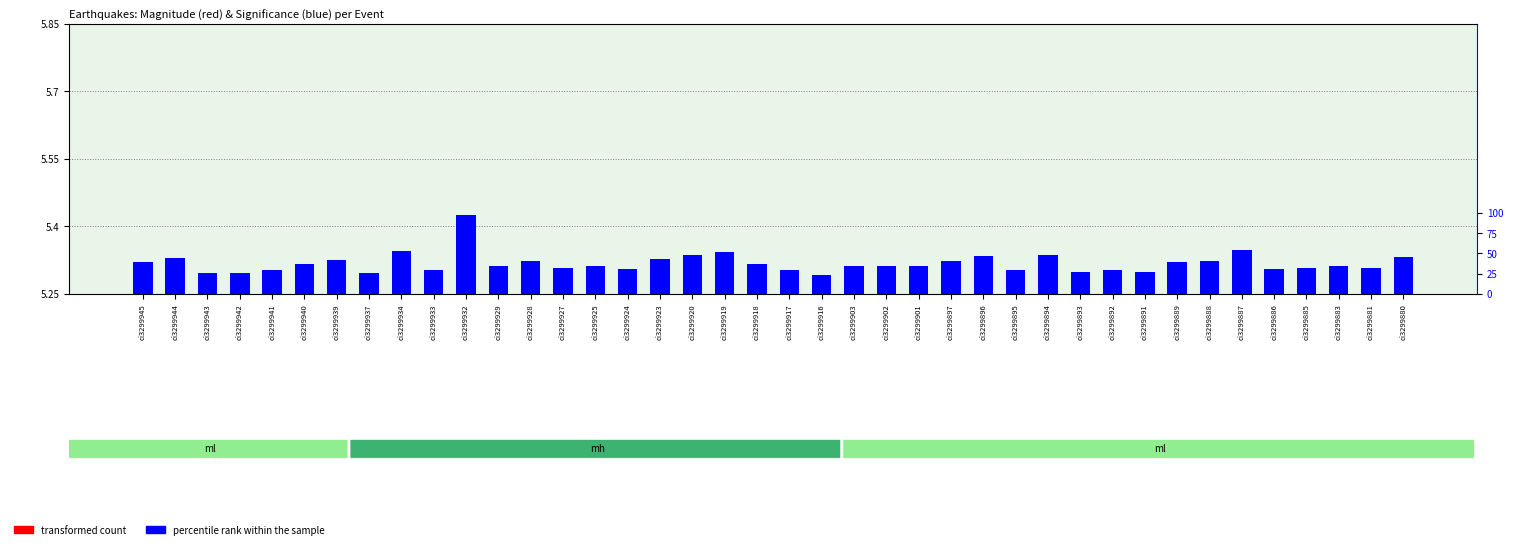

What value does the percentile rank within the sample series have at ci3299897?

0.1